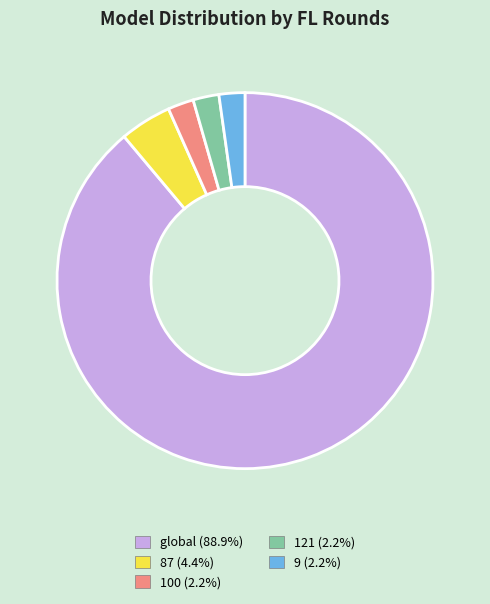

What is the majority slice?

global